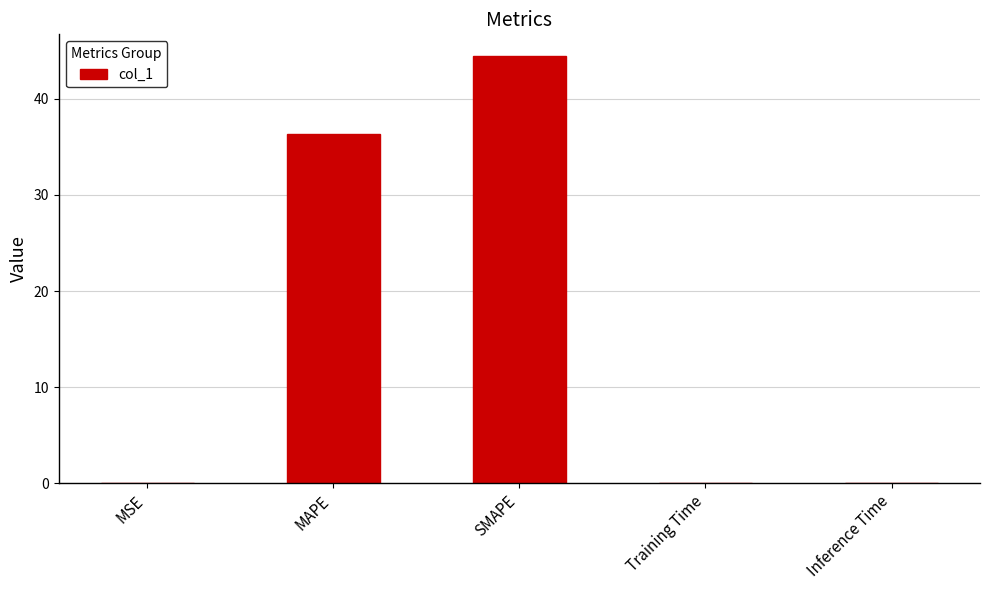

What is the change in value from MAPE to Inference Time?

-36.4